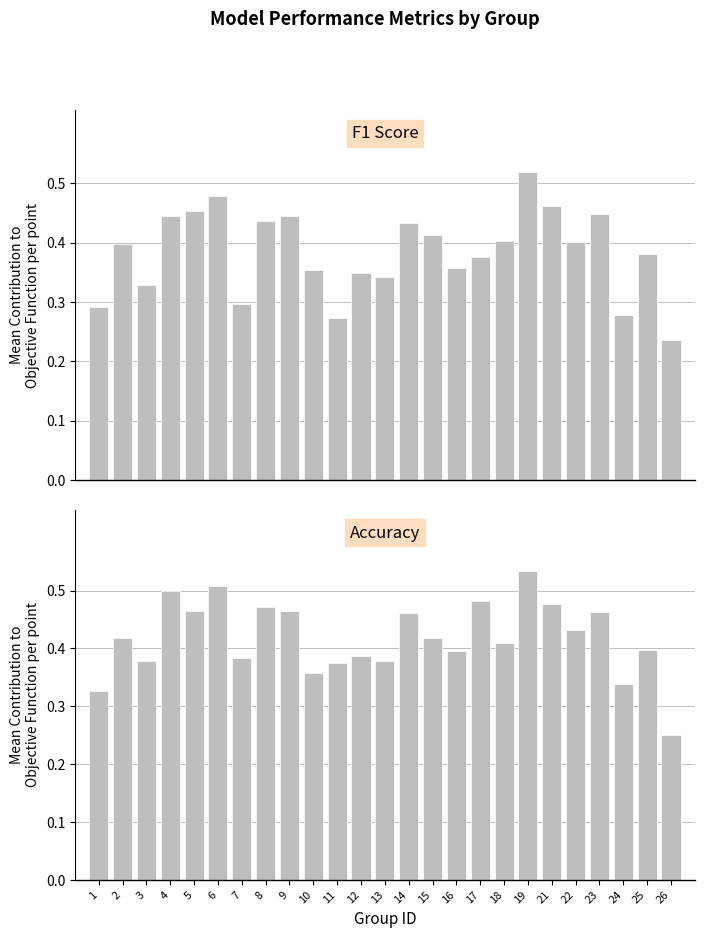

List the series in order of their peak value, lowest first.

f1, accuracy